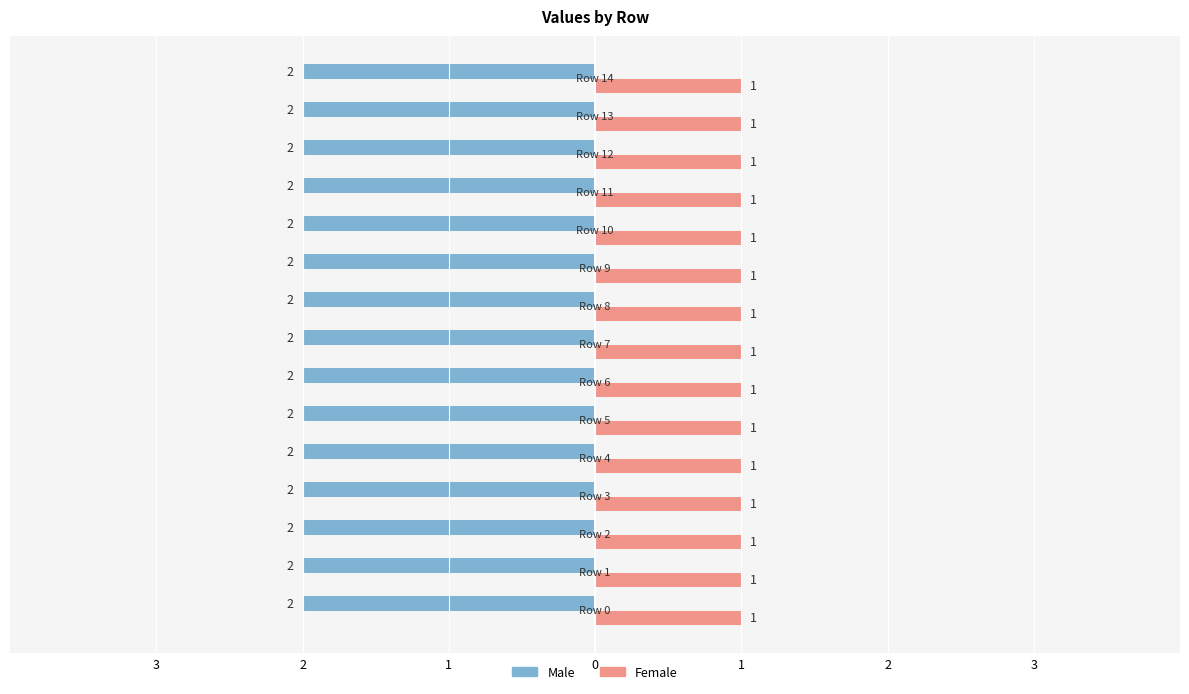

What are all the series names shown in the legend?

Male, Female